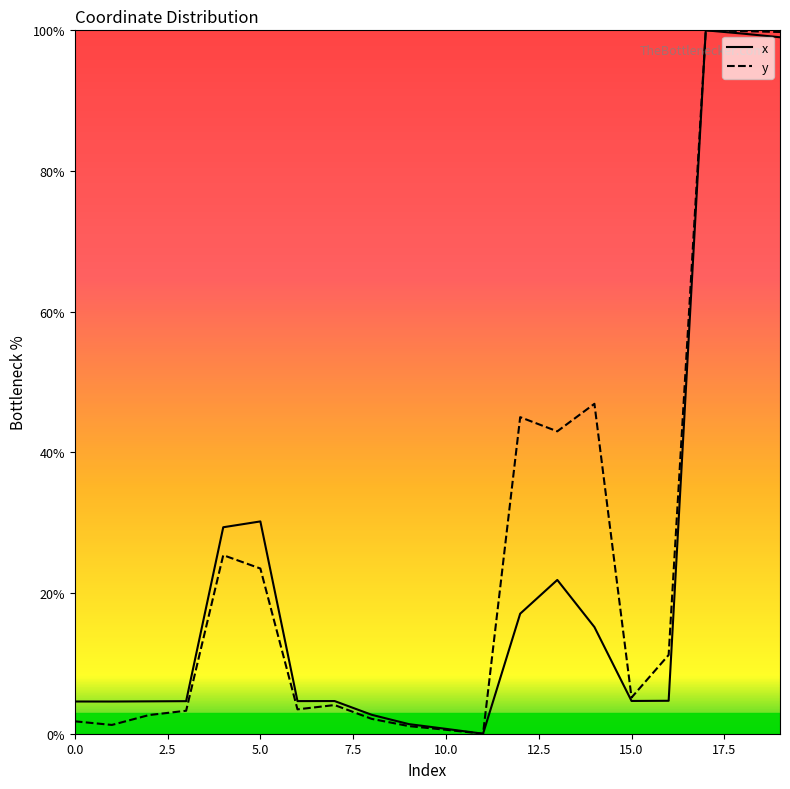

Rank the series by their average value, from highest to lowest.

y, x